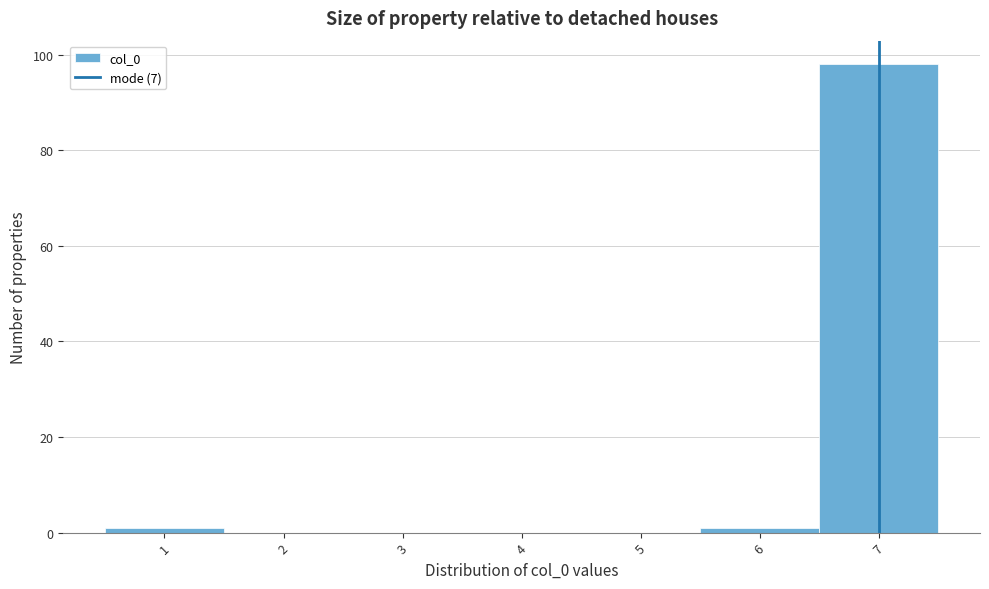

What is the height of the bar covering 6.5 to 7.5 on the x-axis? The values are not printed on the chart, so give them approximately, as read against the axis.

98